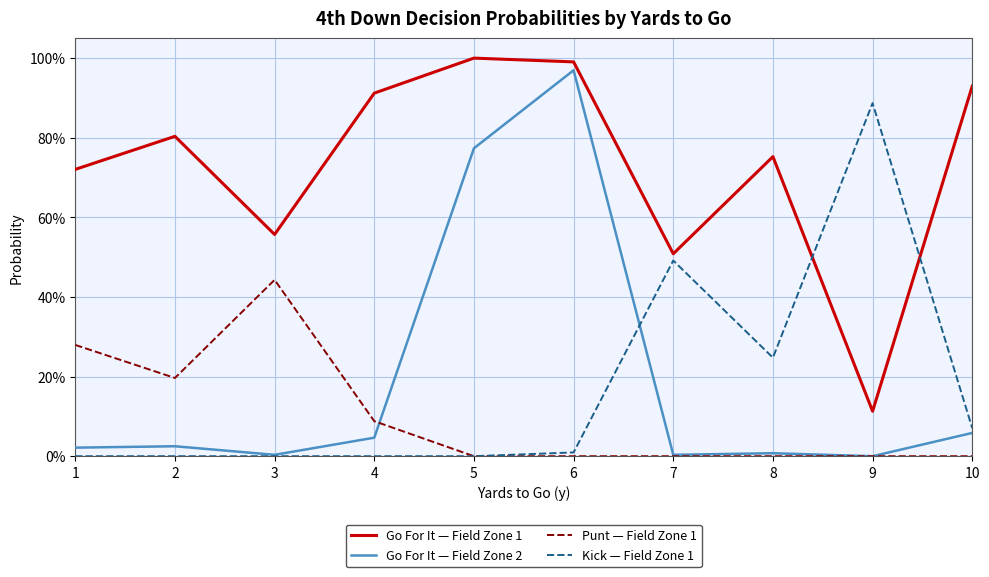

What are all the series names shown in the legend?

Go For It — Field Zone 1, Go For It — Field Zone 2, Punt — Field Zone 1, Kick — Field Zone 1